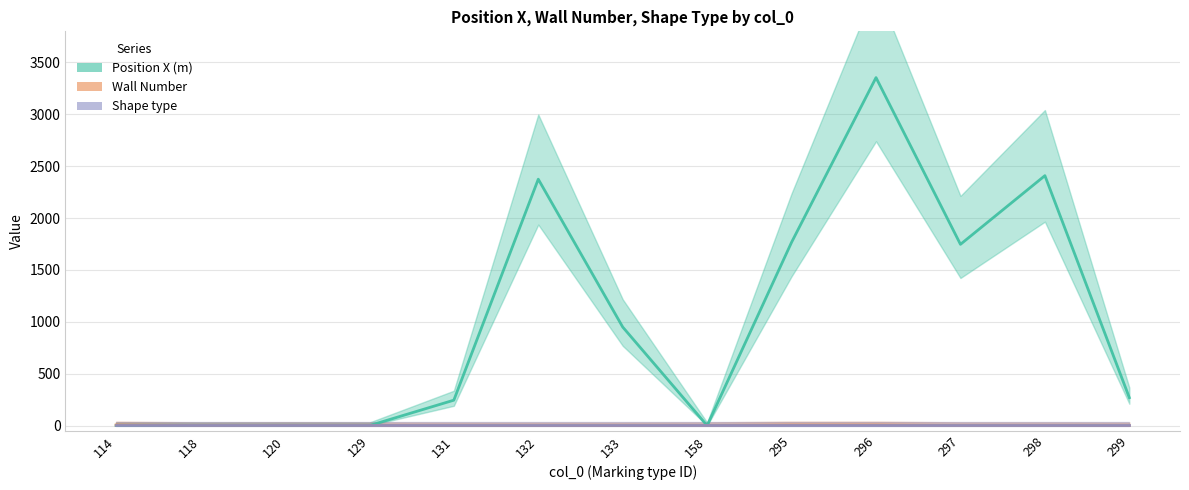

What is the approximate value of Position X (m) at 299, to the nearest 50?

250